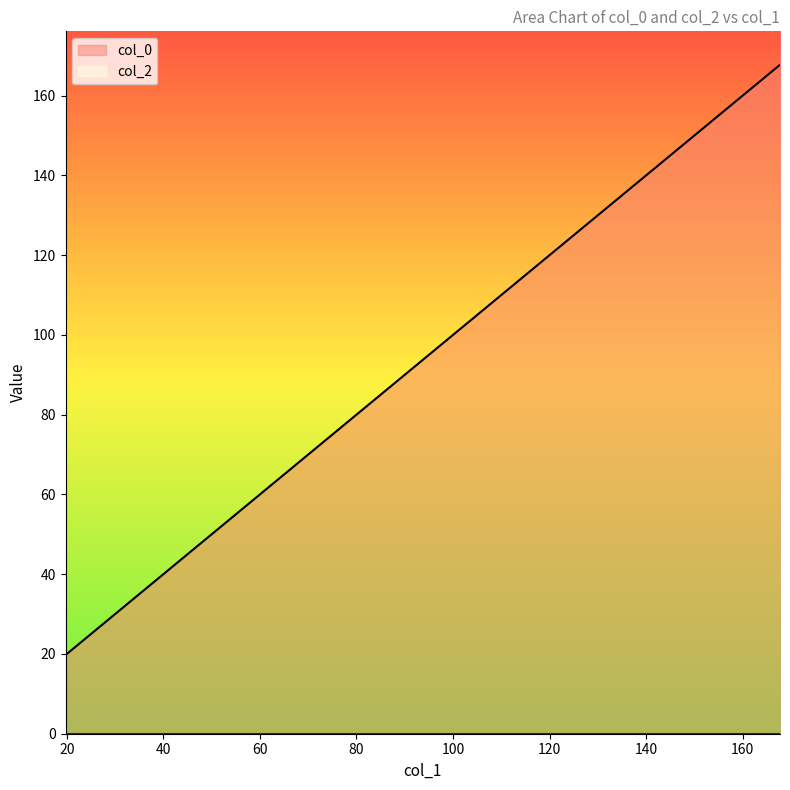

Reading left to right, what are all the values shown in this chart?

19.738951111615812=19.7	49.34583166788174=49.3	49.34583166788174=49.3	78.95271222414766=79.0	98.68547913342236=98.7	98.68547913342236=98.7	128.29235968968828=128.3	128.29235968968828=128.3	167.75016416353517=167.8	167.75016416353517=167.8